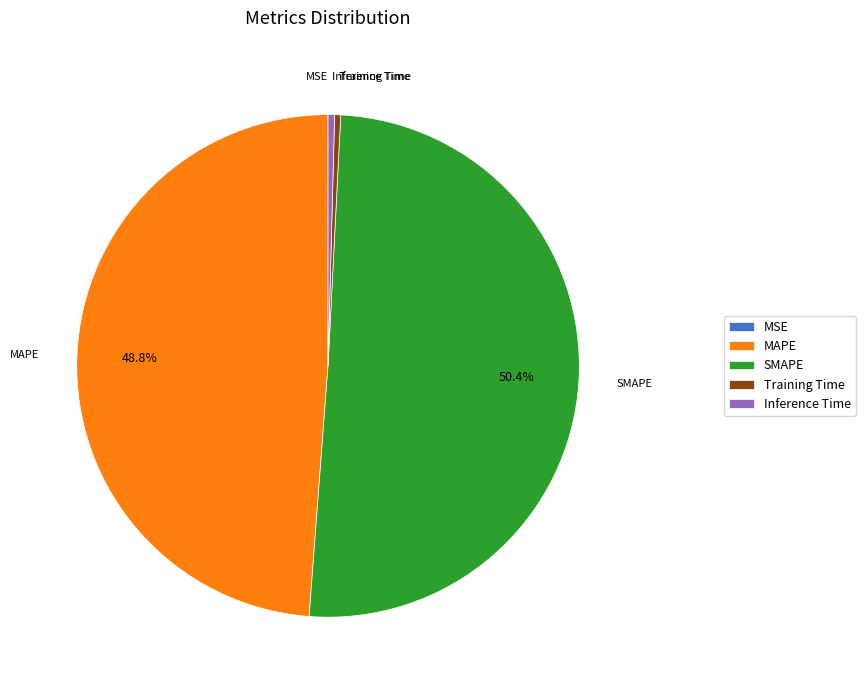

What percentage is the MAPE slice, to the nearest percent?

49%